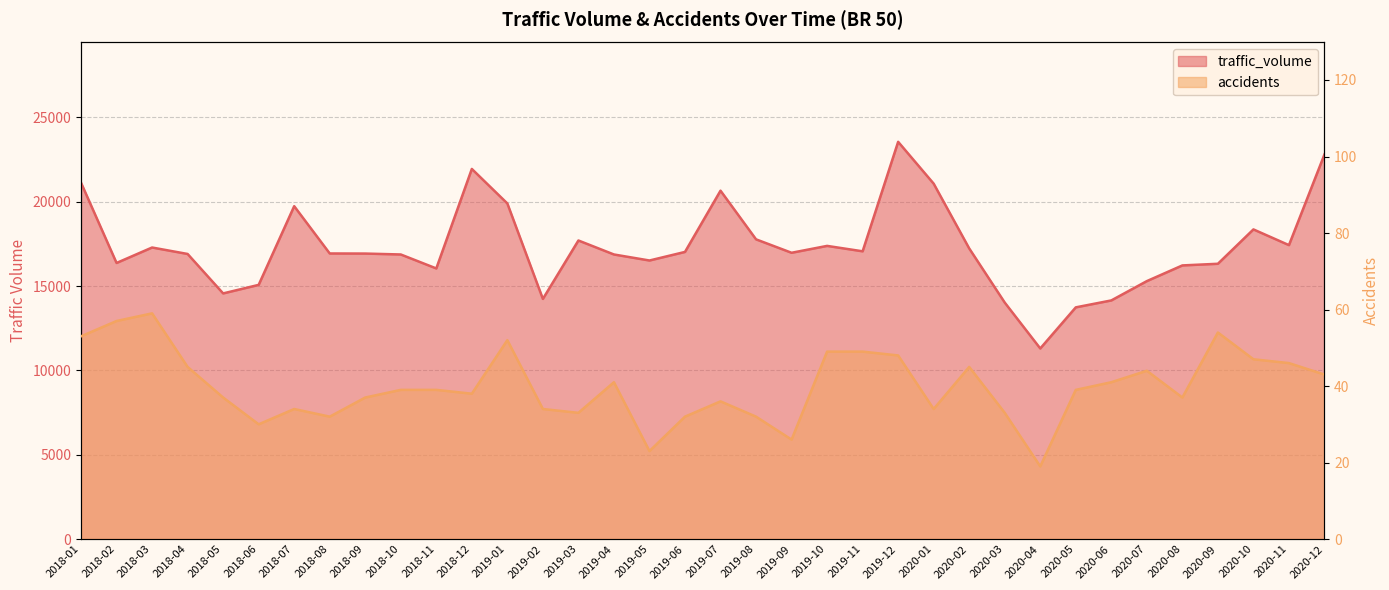

True or false: accidents has more than 0 points higher than both neighbors.

True